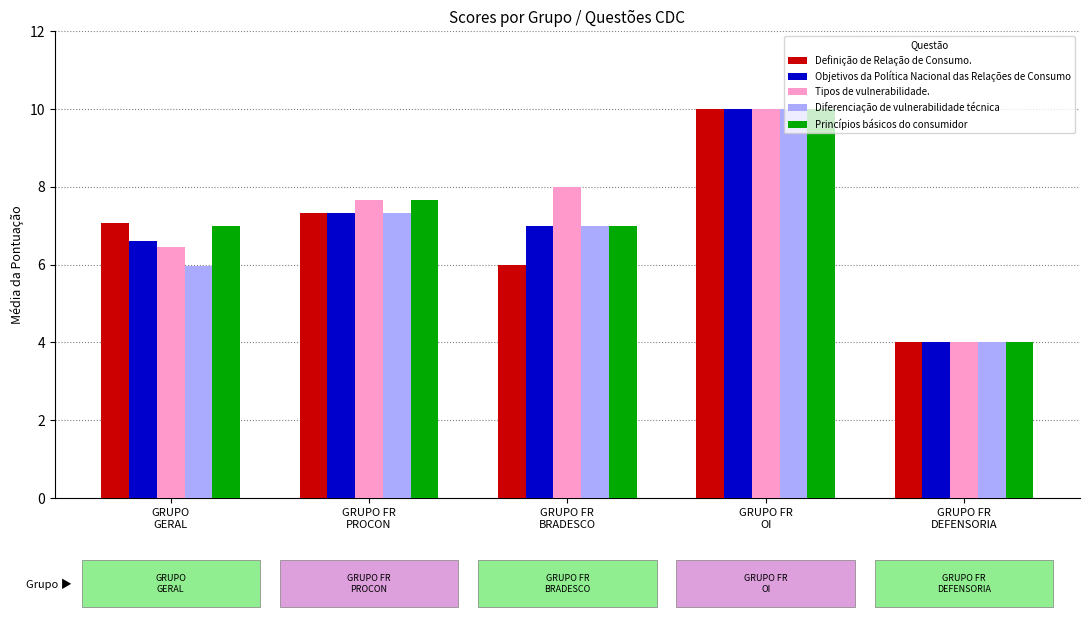

What is the minimum value for Objetivos da Política Nacional das Relações de Consumo?

4.0